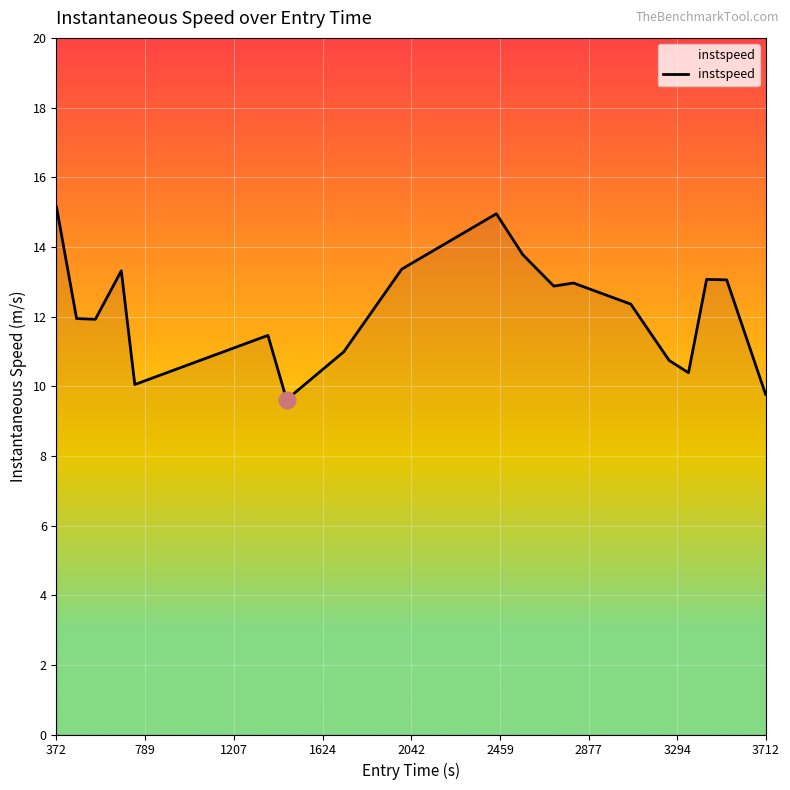

What is the maximum value shown in the chart?

15.1